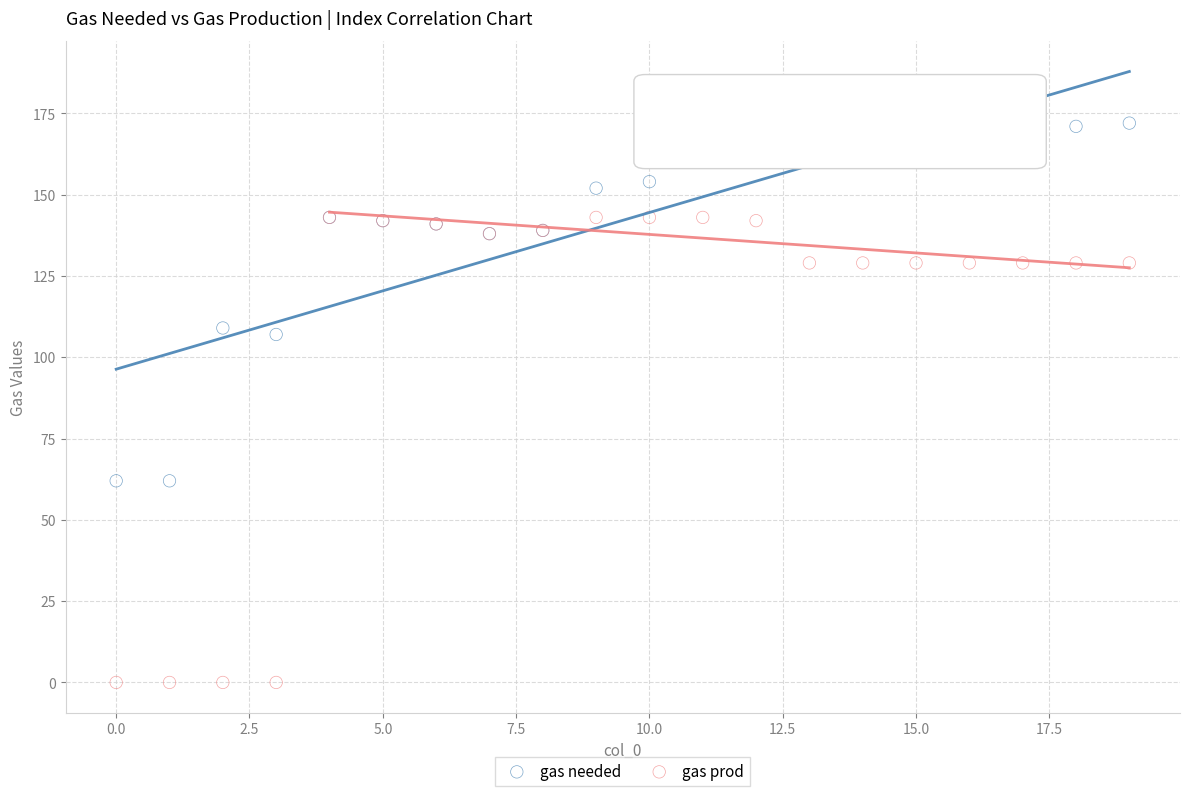

What are all the series names shown in the legend?

gas needed, gas prod